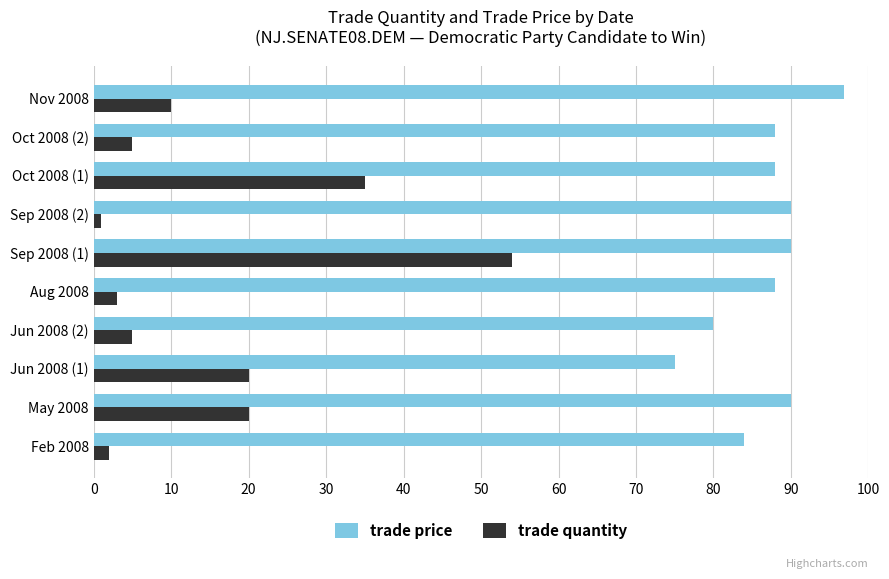

Where is trade price nearest to the value 85?

Feb 2008